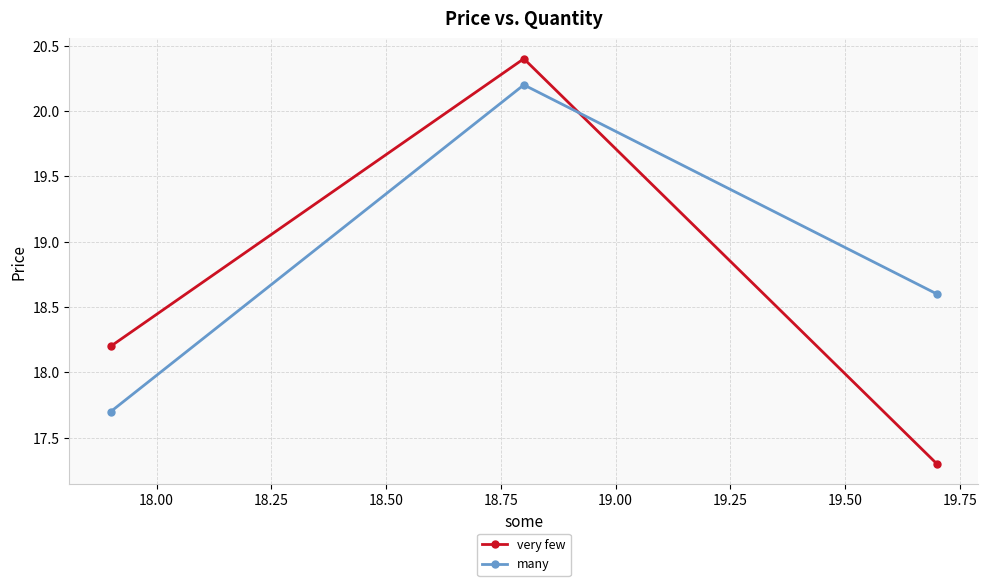

Rank the series by their average value, from highest to lowest.

many, very few